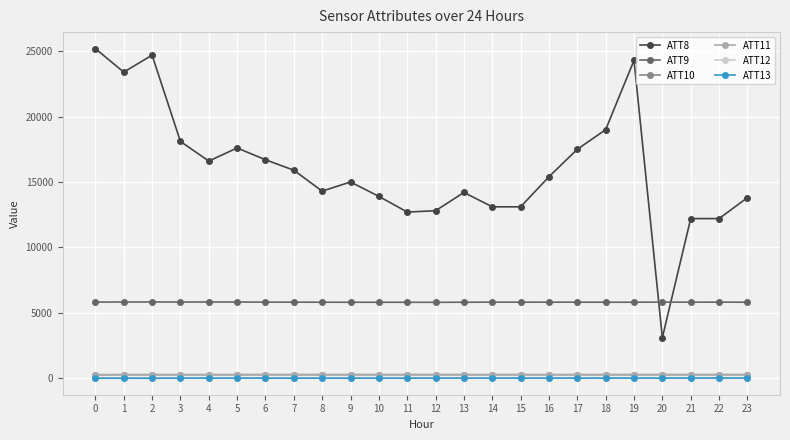

True or false: ATT8 and ATT11 cross at least once.

False